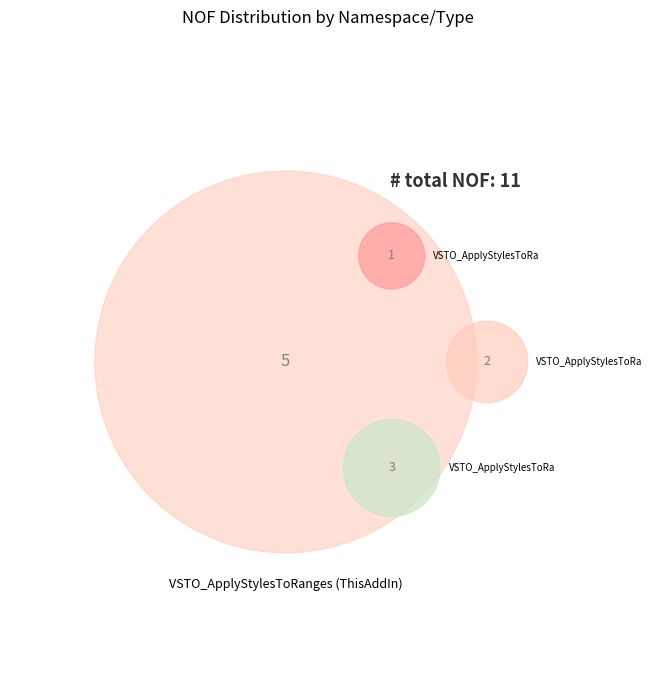

What is the total percentage of VSTO_ApplyStylesToRanges (ThisRibbonCollection) and VSTO_ApplyStylesToRanges.Properties (Resources)?

18.2%